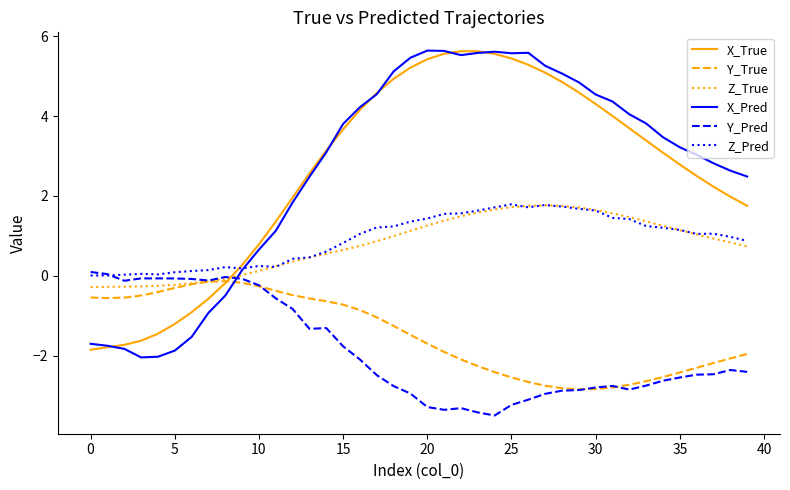

Which series ends up on top after the final intersection of X_Pred and Y_True?

X_Pred